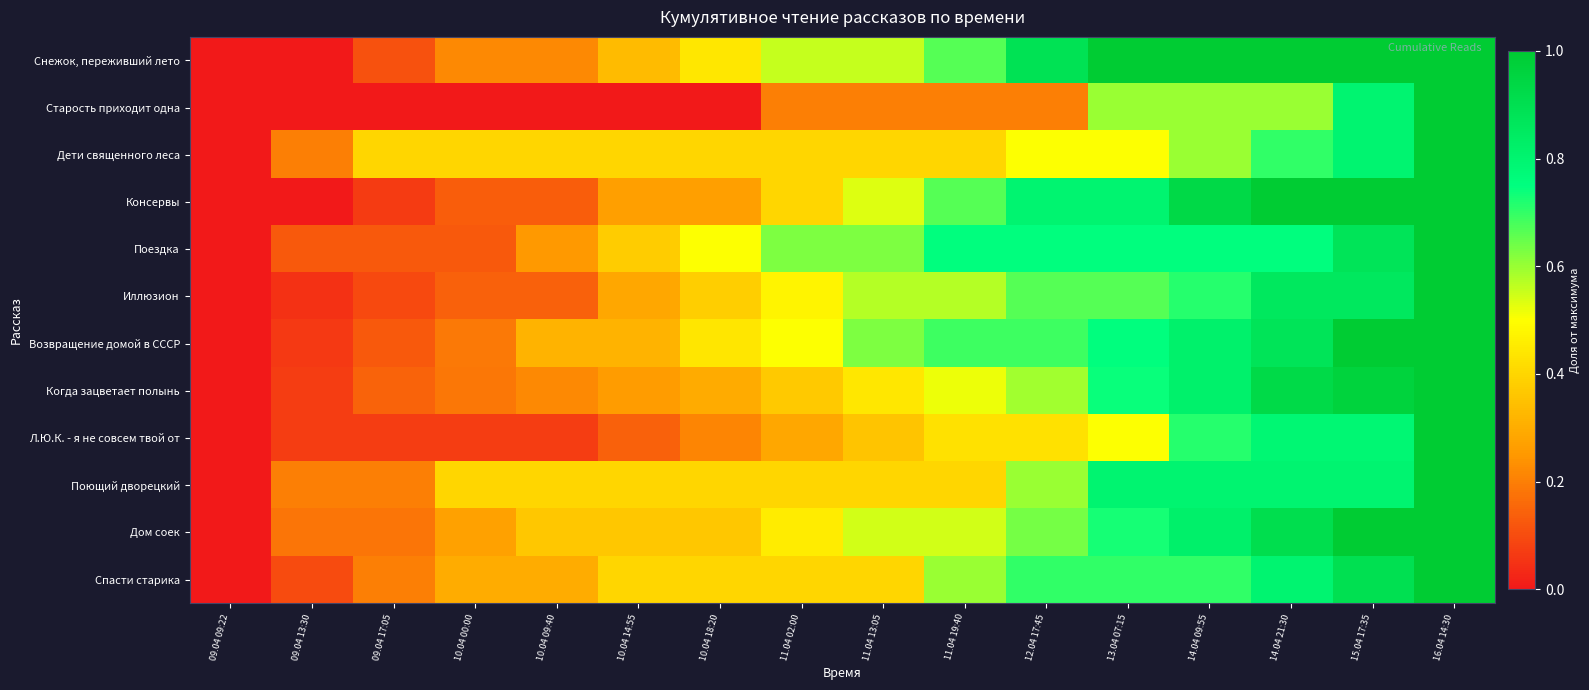

Reading right to left, list all the values displayed in this chart.

Снежок, переживший лето: 16.04 14:30=1.0	15.04 17:35=1.0	14.04 21:30=1.0	14.04 09:55=1.0	13.04 07:15=1.0	12.04 17:45=0.9	11.04 19:40=0.7	11.04 13:05=0.6	11.04 02:00=0.6	10.04 18:20=0.4	10.04 14:55=0.3	10.04 09:40=0.2	10.04 00:00=0.2	09.04 17:05=0.1	09.04 13:30=0.0	09.04 09:22=0.0
Старость приходит одна: 16.04 14:30=1.0	15.04 17:35=0.8	14.04 21:30=0.6	14.04 09:55=0.6	13.04 07:15=0.6	12.04 17:45=0.2	11.04 19:40=0.2	11.04 13:05=0.2	11.04 02:00=0.2	10.04 18:20=0.0	10.04 14:55=0.0	10.04 09:40=0.0	10.04 00:00=0.0	09.04 17:05=0.0	09.04 13:30=0.0	09.04 09:22=0.0
Дети священного леса: 16.04 14:30=1.0	15.04 17:35=0.8	14.04 21:30=0.7	14.04 09:55=0.6	13.04 07:15=0.5	12.04 17:45=0.5	11.04 19:40=0.4	11.04 13:05=0.4	11.04 02:00=0.4	10.04 18:20=0.4	10.04 14:55=0.4	10.04 09:40=0.4	10.04 00:00=0.4	09.04 17:05=0.4	09.04 13:30=0.2	09.04 09:22=0.0
Консервы: 16.04 14:30=1.0	15.04 17:35=1.0	14.04 21:30=1.0	14.04 09:55=0.9	13.04 07:15=0.8	12.04 17:45=0.8	11.04 19:40=0.7	11.04 13:05=0.5	11.04 02:00=0.4	10.04 18:20=0.3	10.04 14:55=0.3	10.04 09:40=0.1	10.04 00:00=0.1	09.04 17:05=0.1	09.04 13:30=0.0	09.04 09:22=0.0
Поездка: 16.04 14:30=1.0	15.04 17:35=0.9	14.04 21:30=0.8	14.04 09:55=0.8	13.04 07:15=0.8	12.04 17:45=0.8	11.04 19:40=0.8	11.04 13:05=0.6	11.04 02:00=0.6	10.04 18:20=0.5	10.04 14:55=0.4	10.04 09:40=0.2	10.04 00:00=0.1	09.04 17:05=0.1	09.04 13:30=0.1	09.04 09:22=0.0
Иллюзион: 16.04 14:30=1.0	15.04 17:35=0.9	14.04 21:30=0.9	14.04 09:55=0.7	13.04 07:15=0.7	12.04 17:45=0.7	11.04 19:40=0.6	11.04 13:05=0.6	11.04 02:00=0.5	10.04 18:20=0.4	10.04 14:55=0.3	10.04 09:40=0.1	10.04 00:00=0.1	09.04 17:05=0.1	09.04 13:30=0.0	09.04 09:22=0.0
Возвращение домой в СССР: 16.04 14:30=1.0	15.04 17:35=1.0	14.04 21:30=0.9	14.04 09:55=0.8	13.04 07:15=0.8	12.04 17:45=0.7	11.04 19:40=0.7	11.04 13:05=0.6	11.04 02:00=0.5	10.04 18:20=0.4	10.04 14:55=0.3	10.04 09:40=0.3	10.04 00:00=0.2	09.04 17:05=0.1	09.04 13:30=0.1	09.04 09:22=0.0
Когда зацветает полынь: 16.04 14:30=1.0	15.04 17:35=1.0	14.04 21:30=0.9	14.04 09:55=0.8	13.04 07:15=0.7	12.04 17:45=0.6	11.04 19:40=0.5	11.04 13:05=0.4	11.04 02:00=0.4	10.04 18:20=0.3	10.04 14:55=0.3	10.04 09:40=0.2	10.04 00:00=0.2	09.04 17:05=0.1	09.04 13:30=0.1	09.04 09:22=0.0
Л.Ю.К. - я не совсем твой от: 16.04 14:30=1.0	15.04 17:35=0.8	14.04 21:30=0.8	14.04 09:55=0.7	13.04 07:15=0.5	12.04 17:45=0.4	11.04 19:40=0.4	11.04 13:05=0.4	11.04 02:00=0.3	10.04 18:20=0.2	10.04 14:55=0.1	10.04 09:40=0.1	10.04 00:00=0.1	09.04 17:05=0.1	09.04 13:30=0.1	09.04 09:22=0.0
Поющий дворецкий: 16.04 14:30=1.0	15.04 17:35=0.8	14.04 21:30=0.8	14.04 09:55=0.8	13.04 07:15=0.8	12.04 17:45=0.6	11.04 19:40=0.4	11.04 13:05=0.4	11.04 02:00=0.4	10.04 18:20=0.4	10.04 14:55=0.4	10.04 09:40=0.4	10.04 00:00=0.4	09.04 17:05=0.2	09.04 13:30=0.2	09.04 09:22=0.0
Дом соек: 16.04 14:30=1.0	15.04 17:35=1.0	14.04 21:30=0.9	14.04 09:55=0.8	13.04 07:15=0.7	12.04 17:45=0.6	11.04 19:40=0.5	11.04 13:05=0.5	11.04 02:00=0.5	10.04 18:20=0.4	10.04 14:55=0.4	10.04 09:40=0.4	10.04 00:00=0.3	09.04 17:05=0.2	09.04 13:30=0.2	09.04 09:22=0.0
Спасти старика: 16.04 14:30=1.0	15.04 17:35=0.9	14.04 21:30=0.8	14.04 09:55=0.7	13.04 07:15=0.7	12.04 17:45=0.7	11.04 19:40=0.6	11.04 13:05=0.4	11.04 02:00=0.4	10.04 18:20=0.4	10.04 14:55=0.4	10.04 09:40=0.3	10.04 00:00=0.3	09.04 17:05=0.2	09.04 13:30=0.1	09.04 09:22=0.0